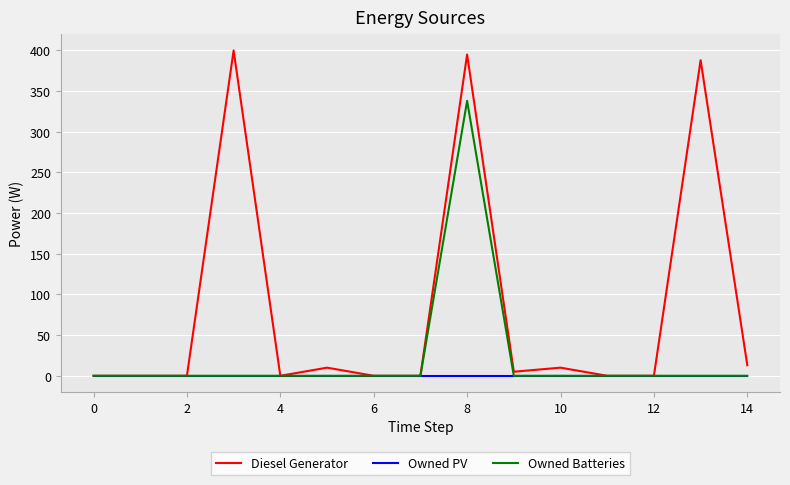

Which series has the largest range (max minus min)?

Diesel Generator